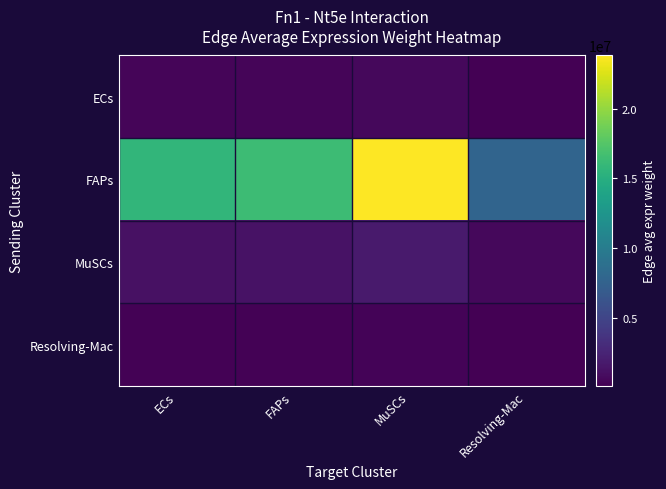

Which category has the highest value across all series?

MuSCs